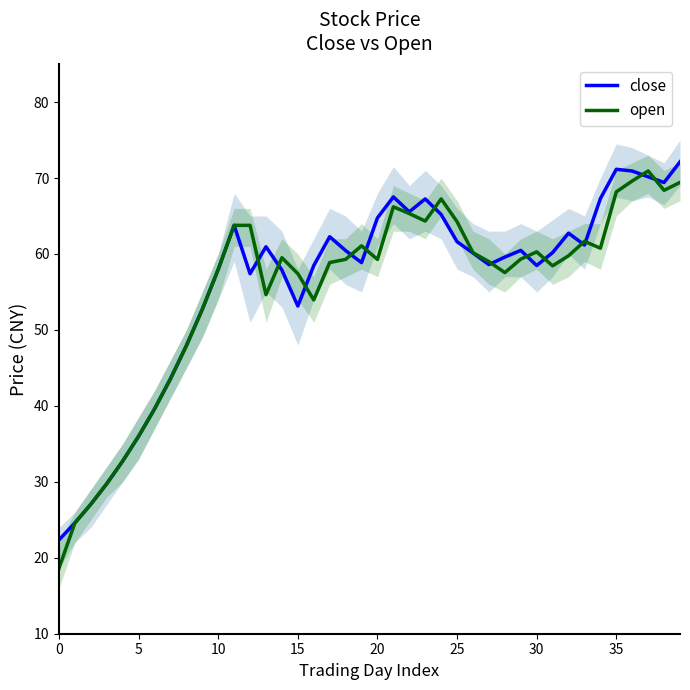

What is the difference between the maximum and minimum values in the open series?

52.3